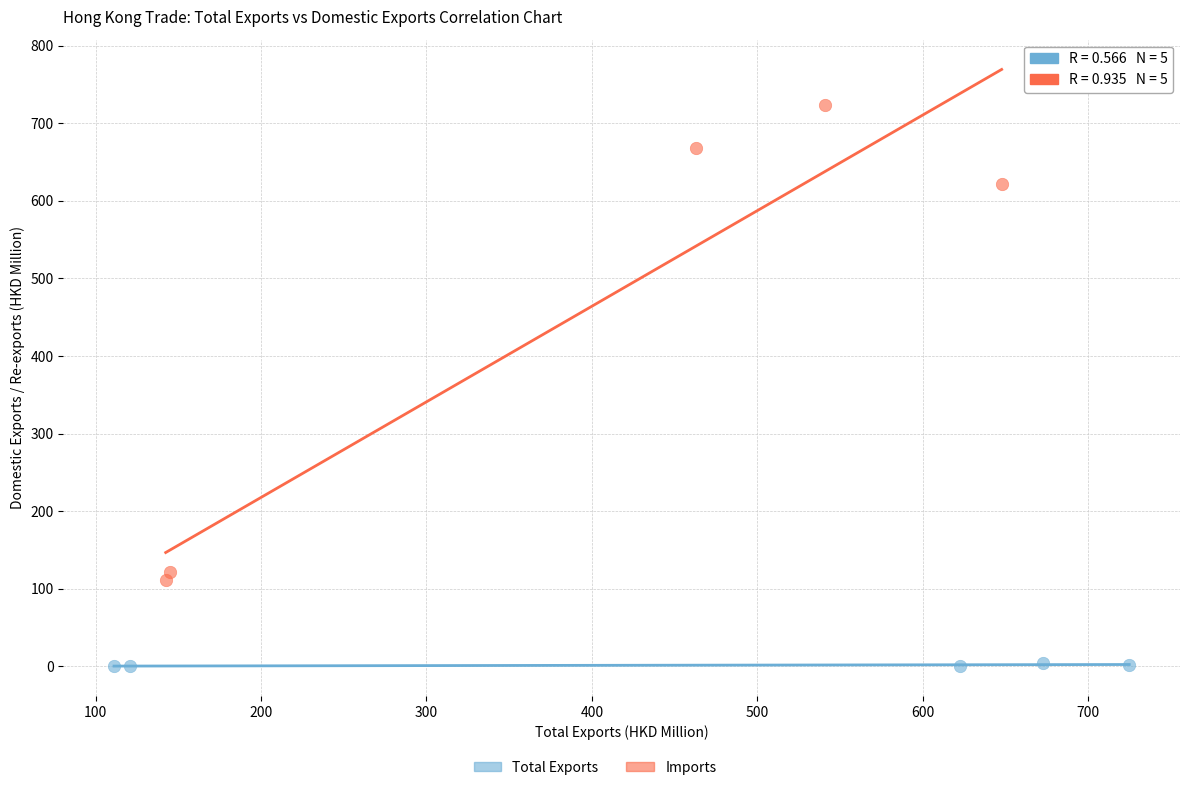

Which series contains the highest Y value?

Imports